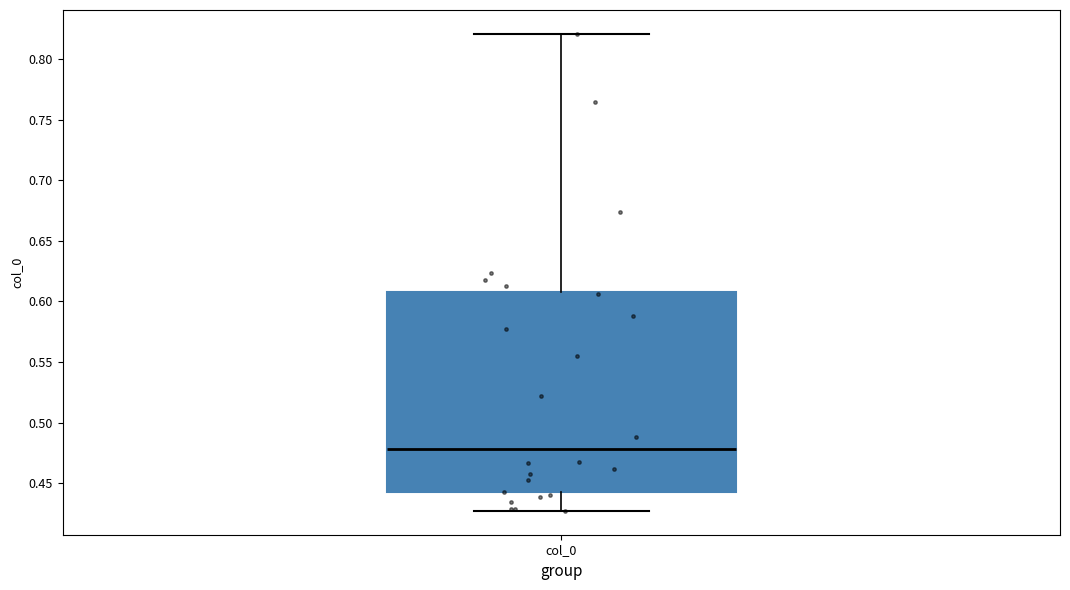

Read this box plot against the y-axis: the position of the median line, the range covered by the box, and the ends of both whiskers. The values are not printed on the chart, so give them approximately, as read against the axis.

median 0.480, box 0.440 to 0.610, whiskers 0.425 to 0.820